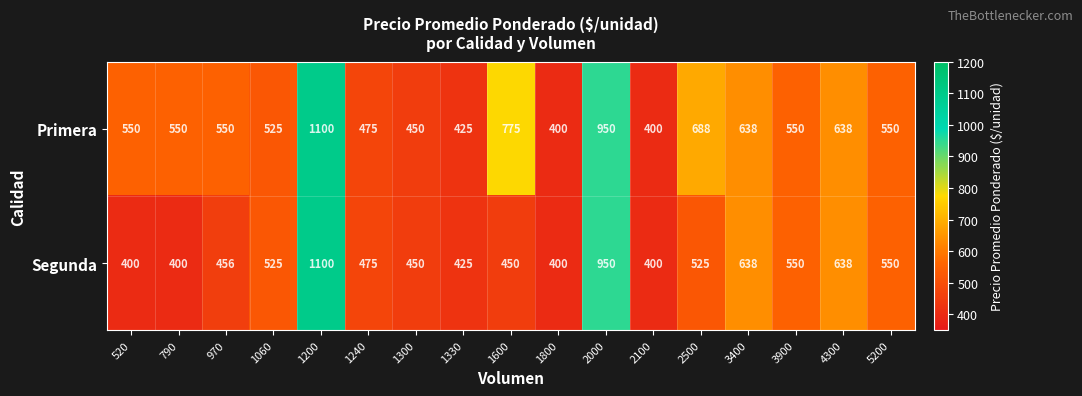

What is the sum of the Segunda values at 790 and 3400?

1038